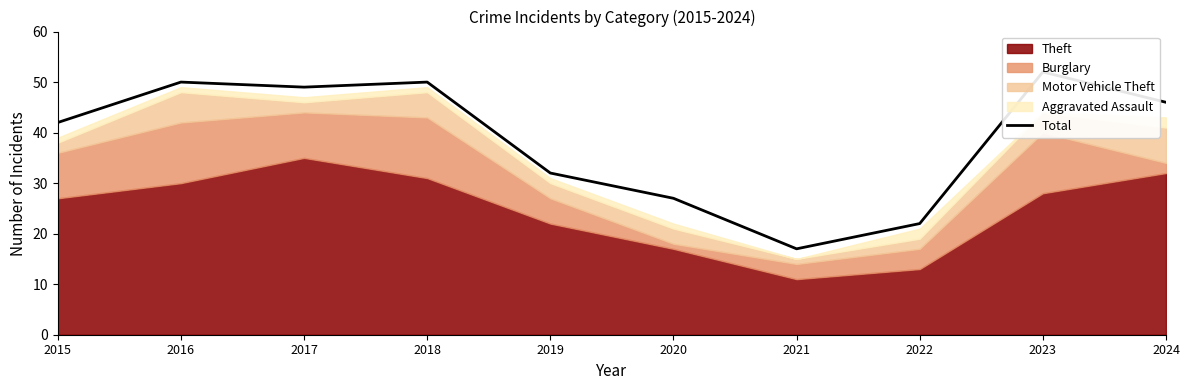

Rank the categories by value from lowest to highest.

2021, 2022, 2020, 2019, 2015, 2024, 2017, 2016, 2018, 2023